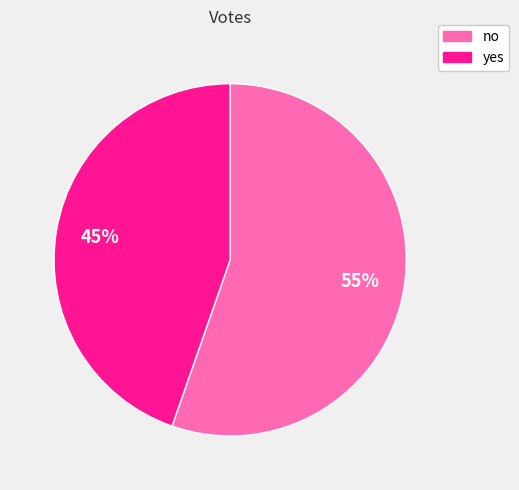

Does yes represent more than half of the total?

No